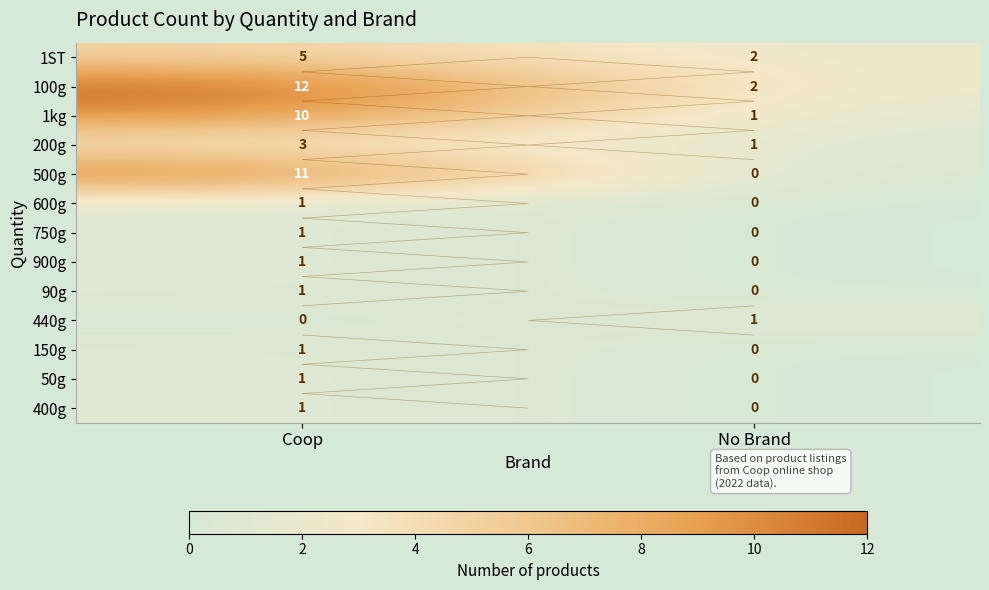

Between No Brand and Coop, which is larger?

Coop